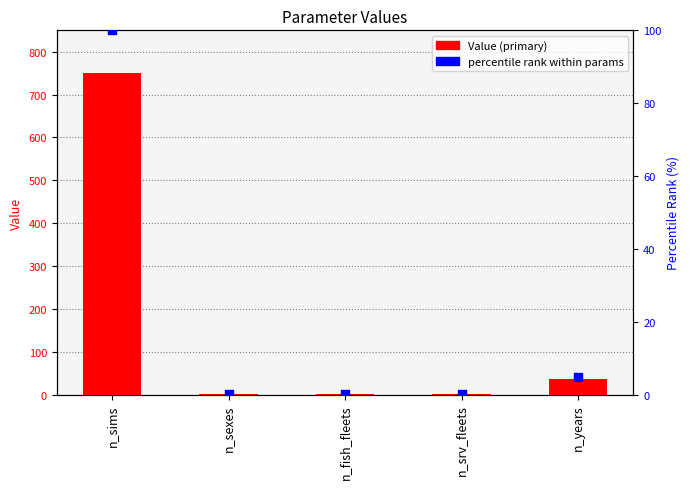

What are all the series names shown in the legend?

Value (primary), percentile rank within params